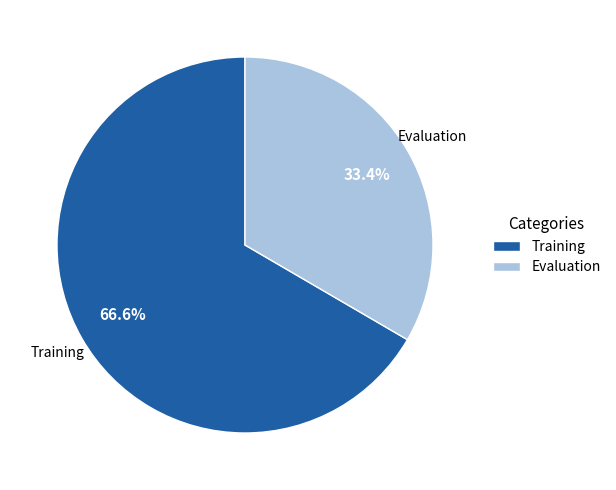

To the nearest percent, what is the difference between the Training and Evaluation slice percentages?

33%